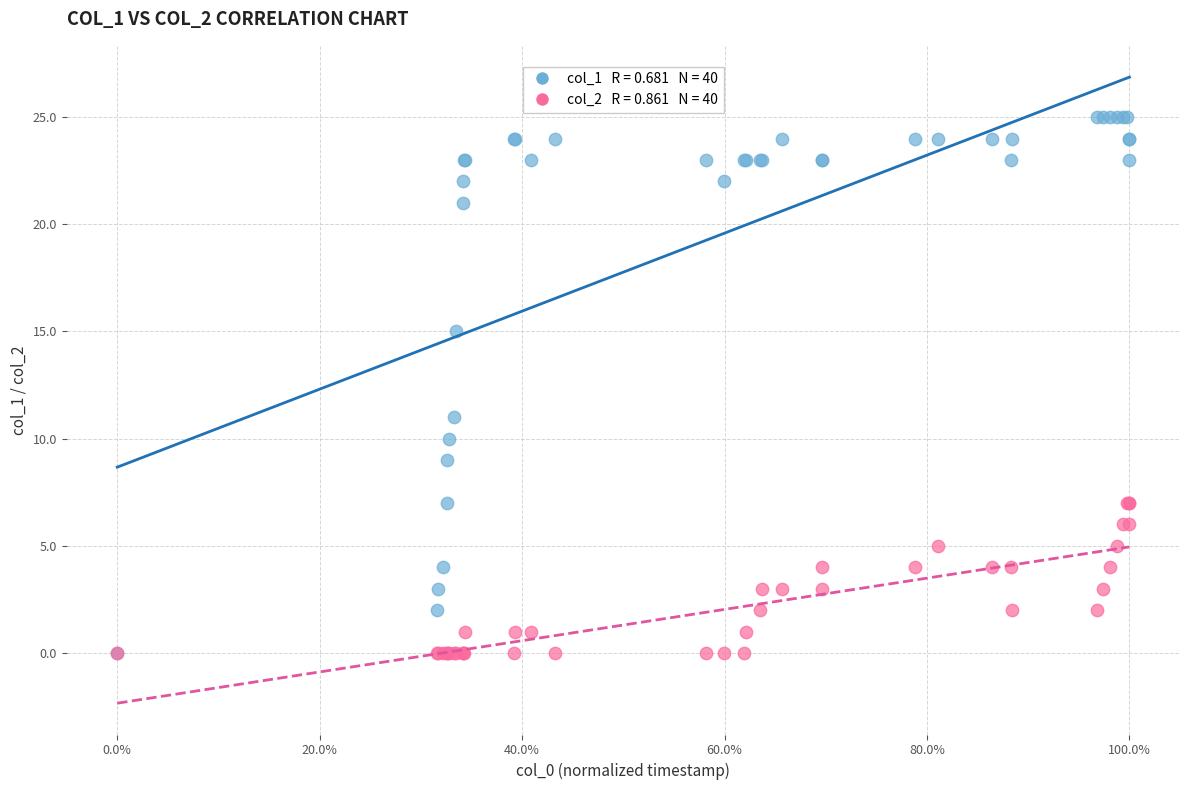

Across all series, what Y value is closest to 12?

11